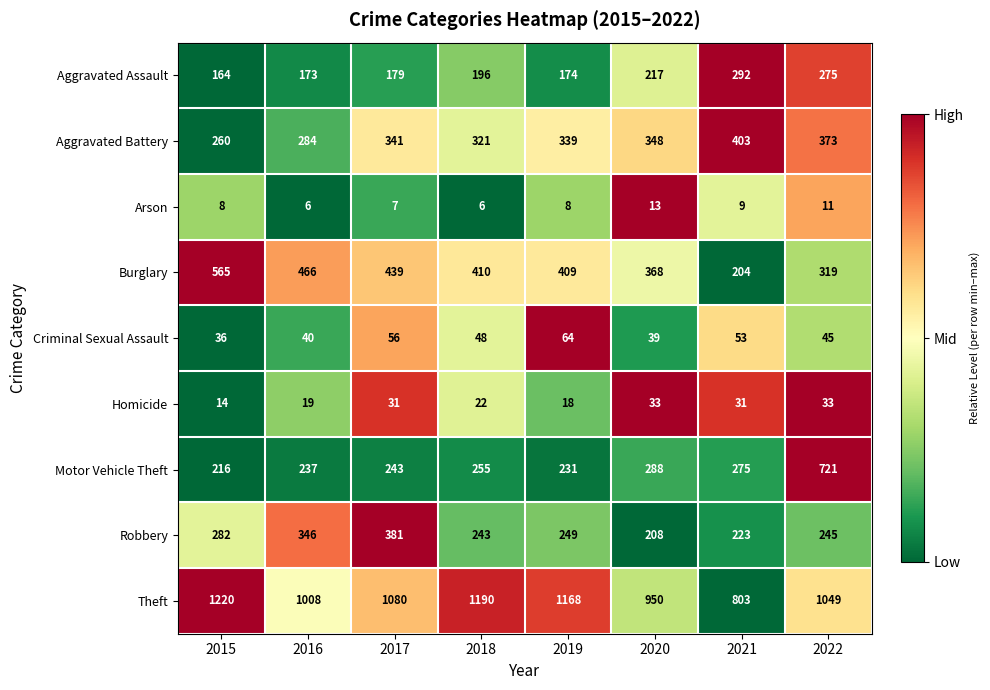

Which series changed the most between 2015 and 2022?

Motor Vehicle Theft